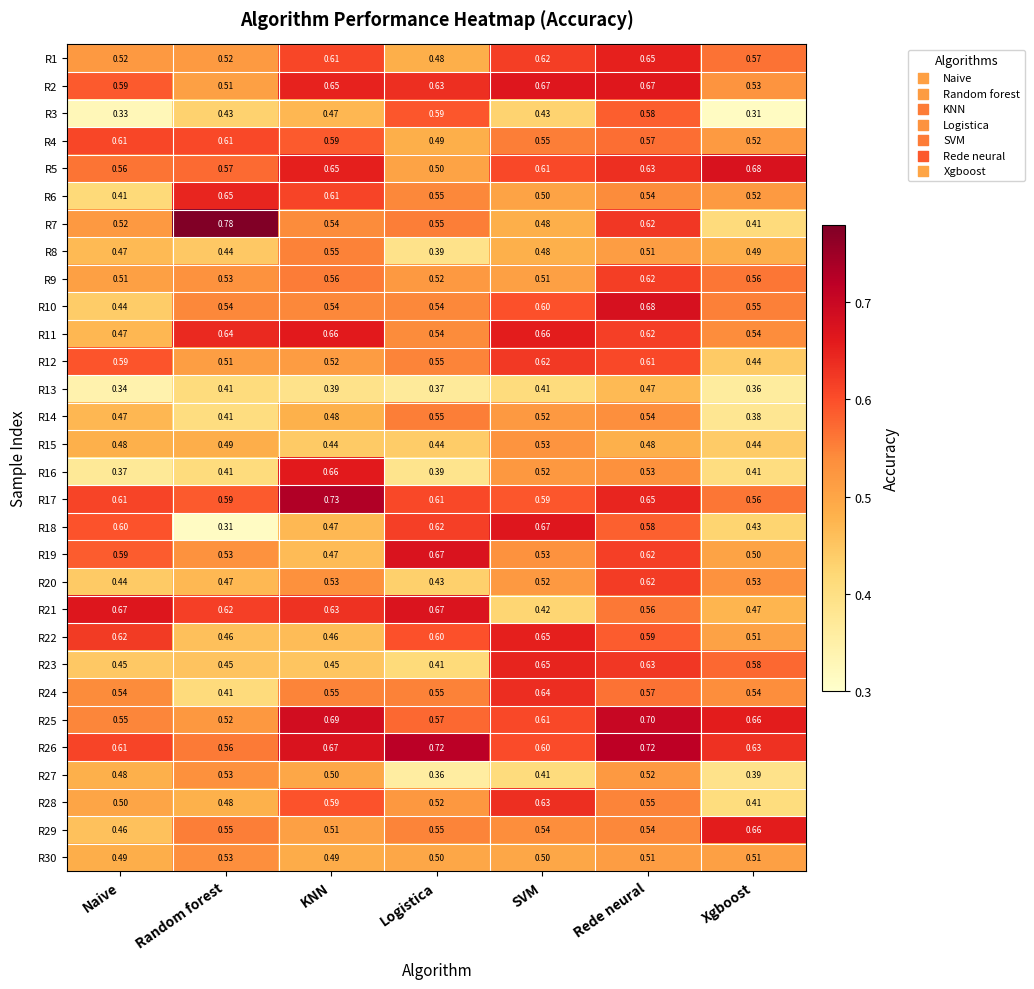

What is the spread (max minus min) of values at Random forest?

0.5